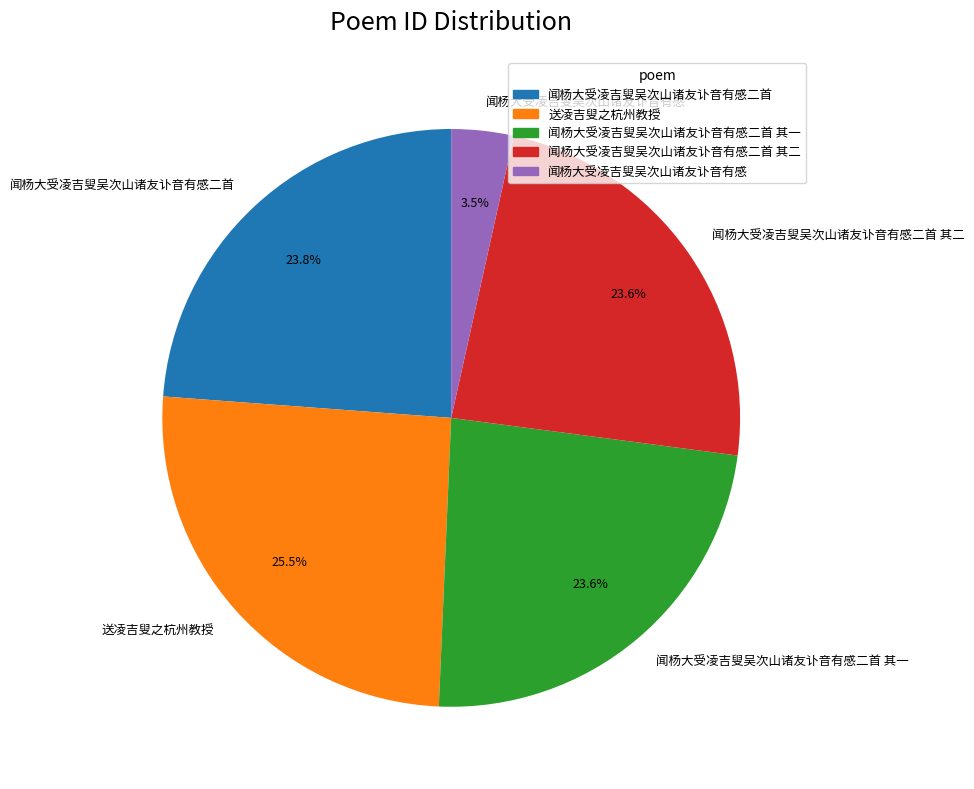

Count the number of slices in the pie.

5